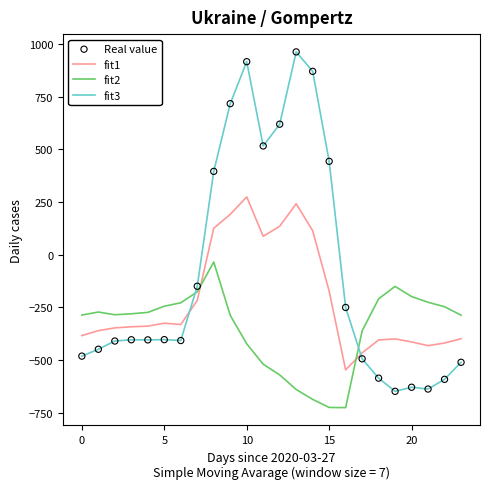

Which series has the largest range (max minus min)?

fit3